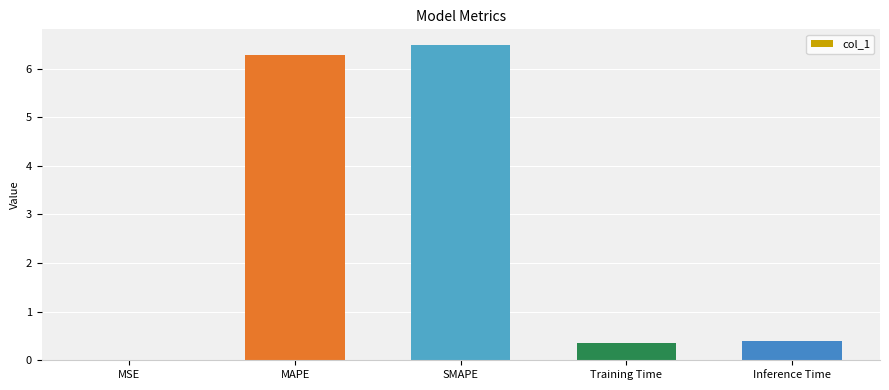

Which category has the highest value across all series?

SMAPE